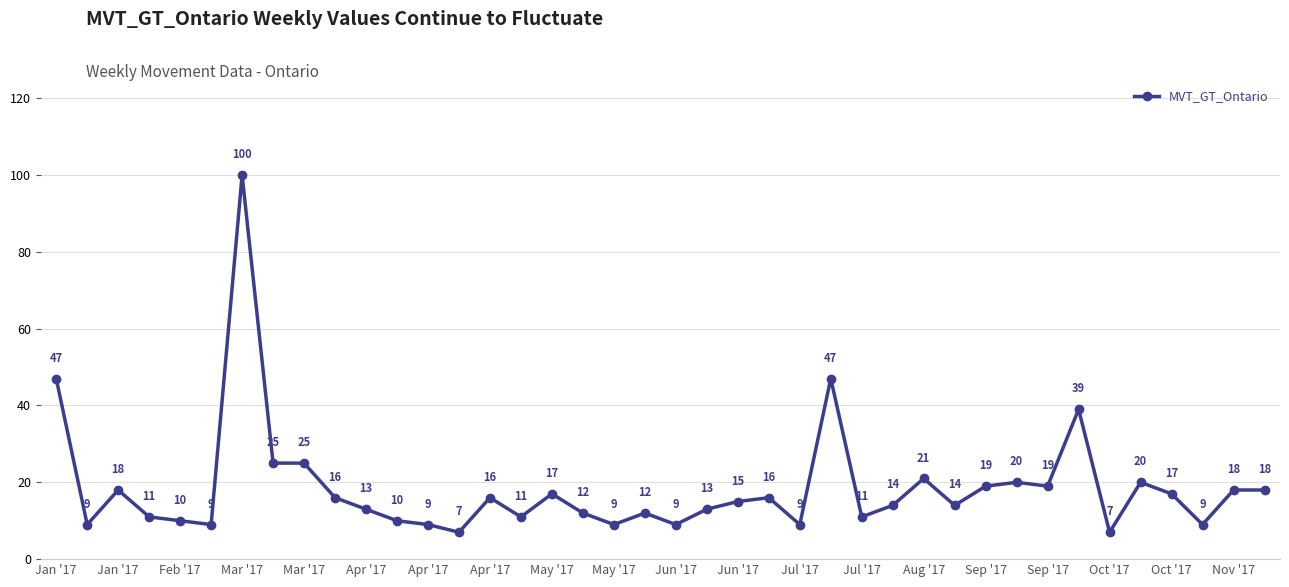

What is the minimum value shown in the chart?

7